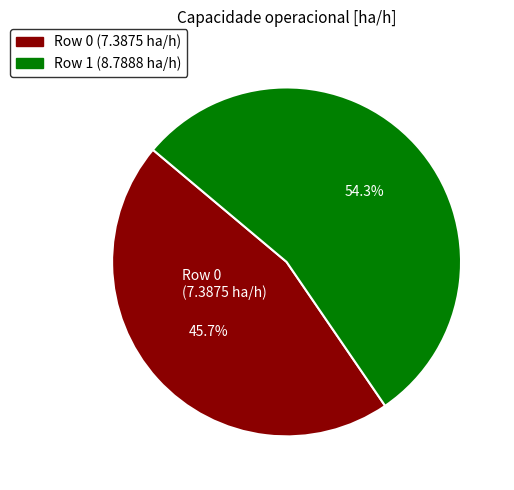

Is there a majority slice in this chart?

Yes